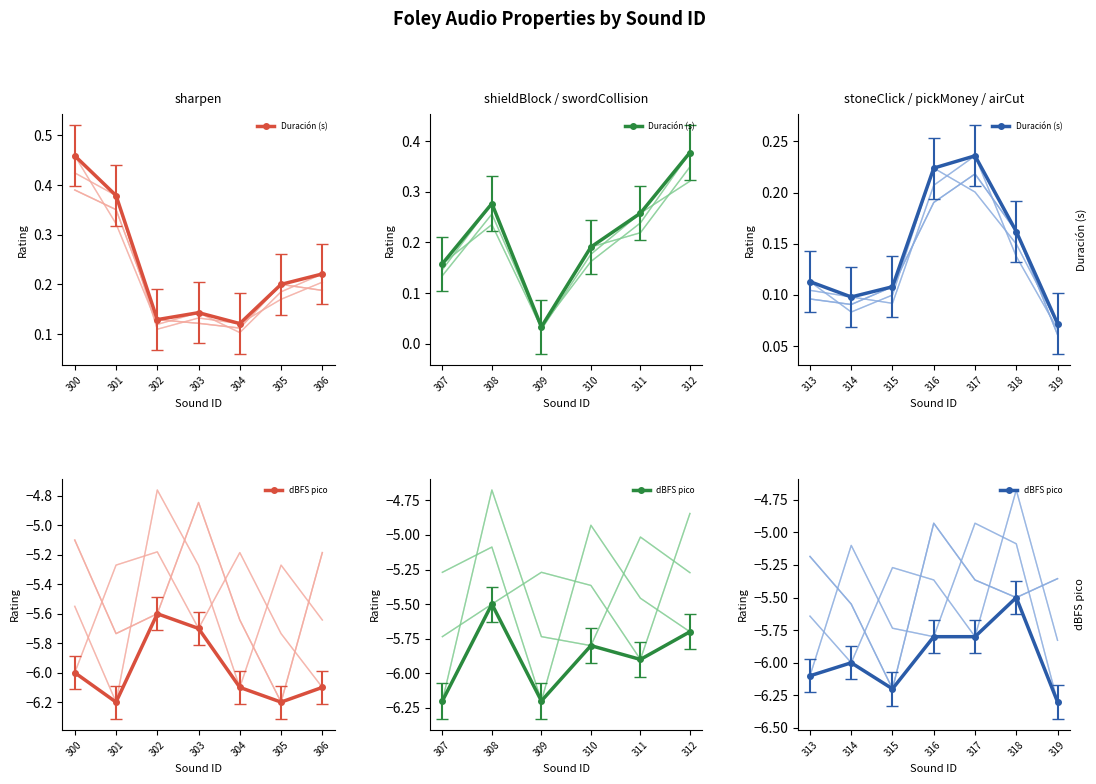

Rank the series by their maximum value, from lowest to highest.

dBFS pico, Duración (s)